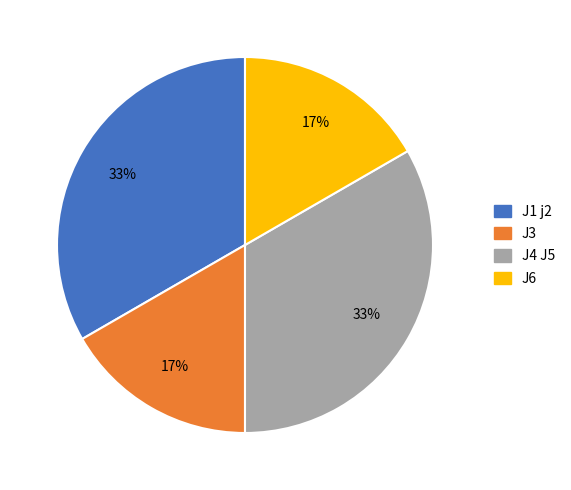

The J3 slice represents 17% of the pie. True or false?

True